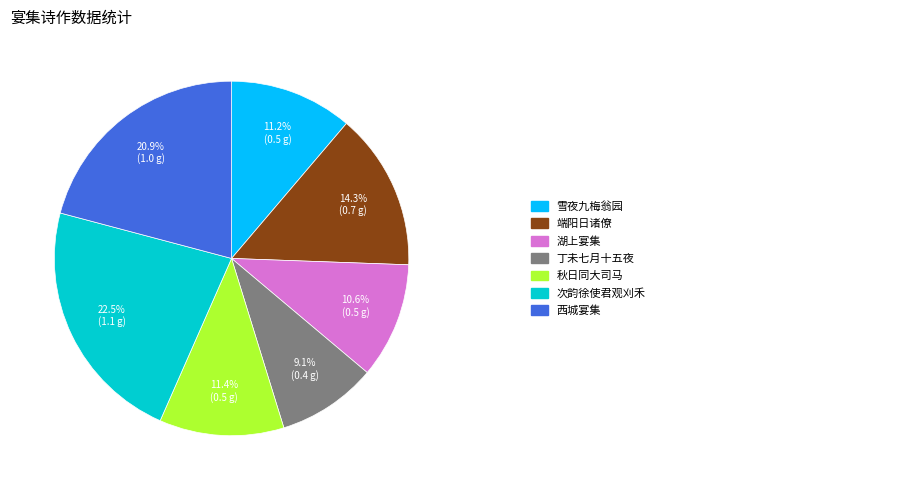

Is there a majority slice in this chart?

No